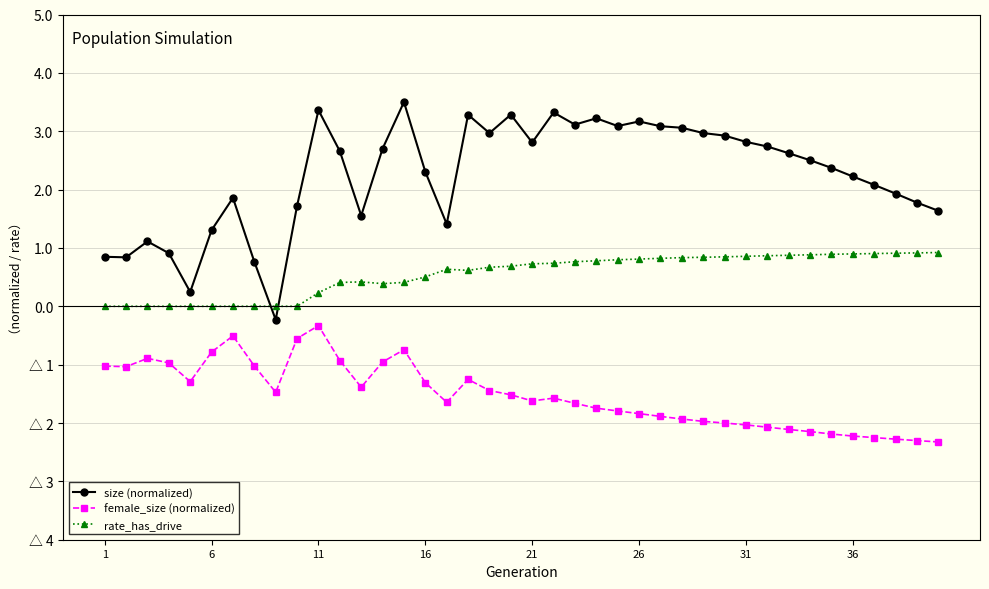

What are all the series names shown in the legend?

size (normalized), female_size (normalized), rate_has_drive